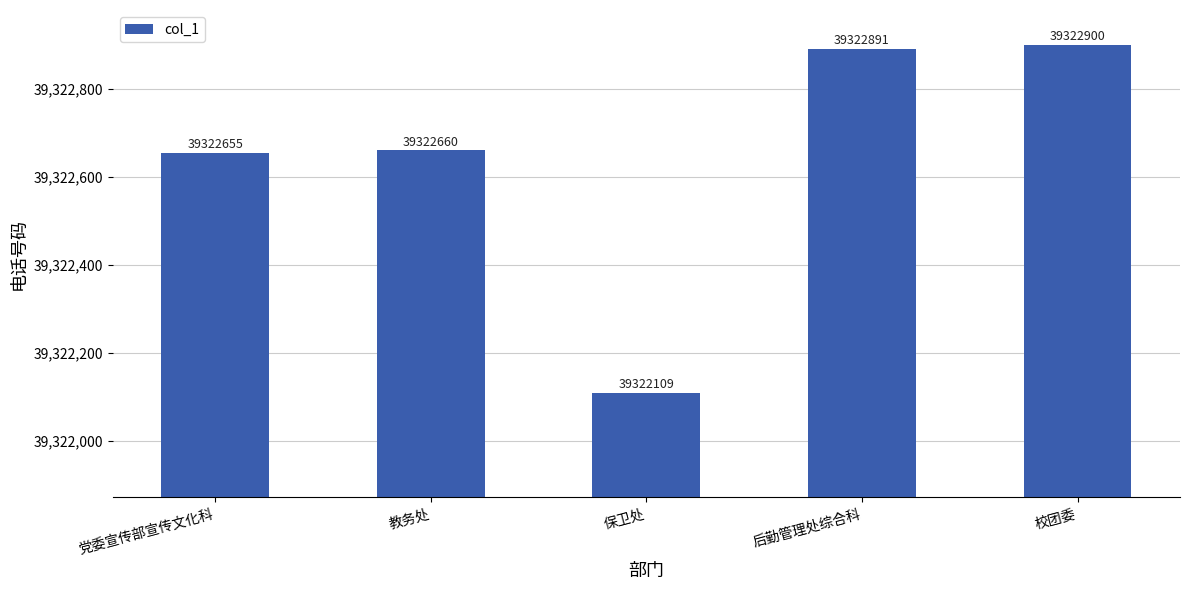

What is the label of the 3rd bar from the left?

保卫处